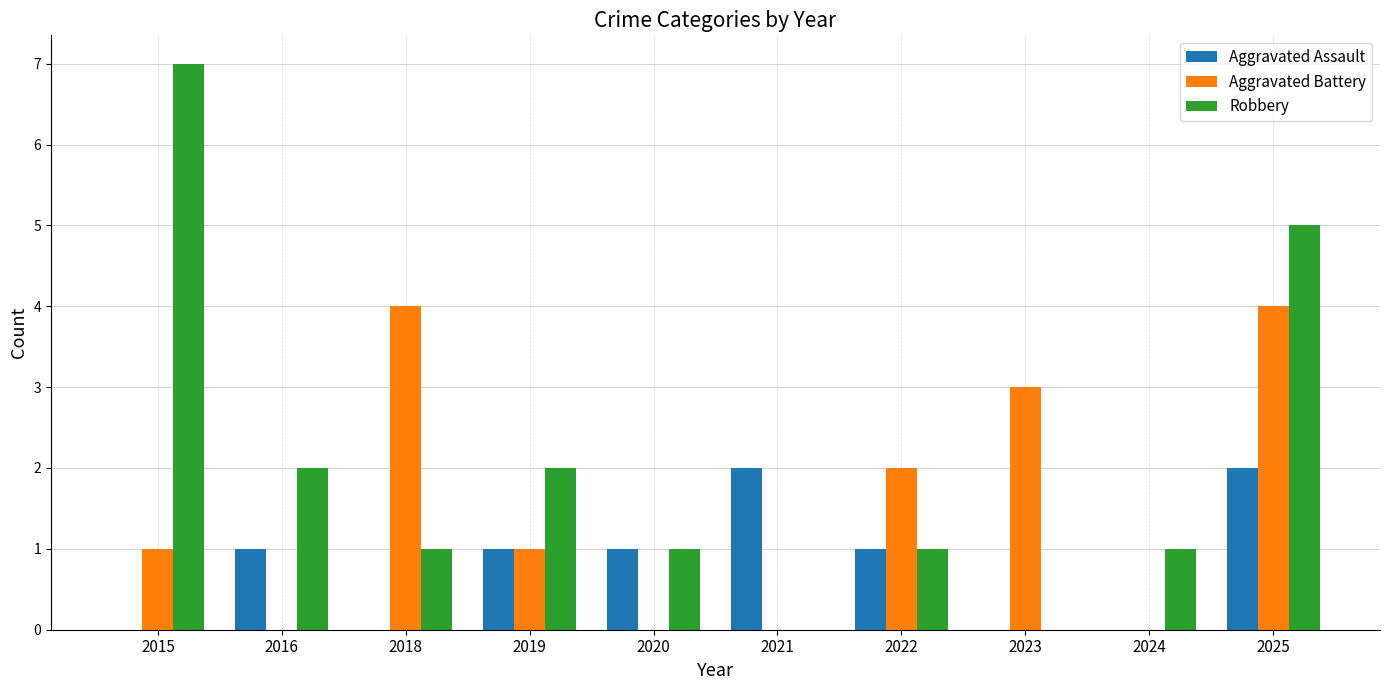

How many series are shown in this chart?

3